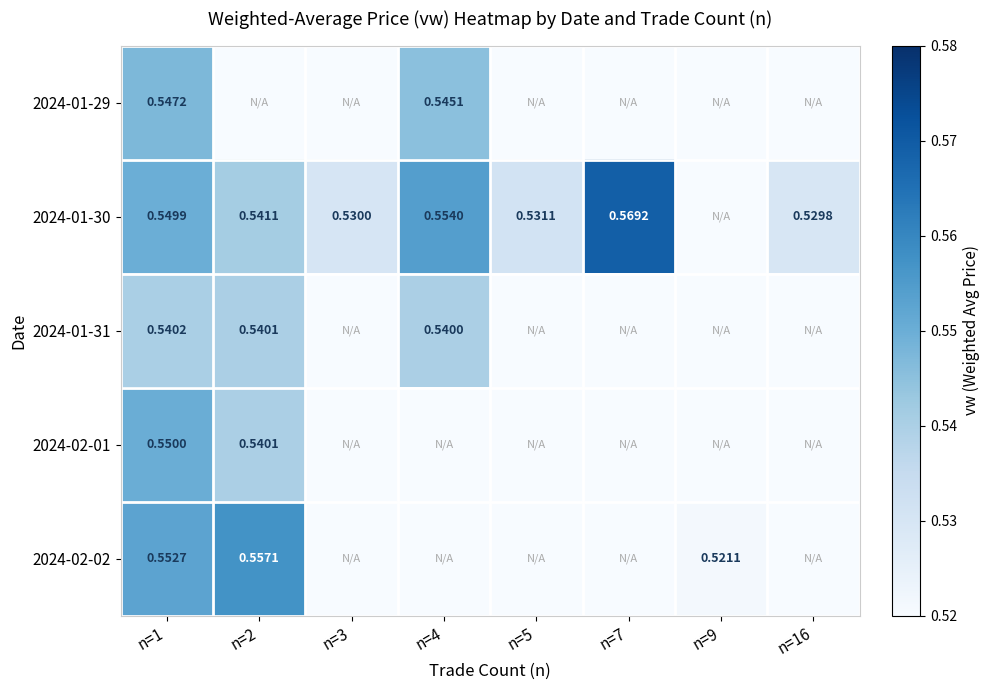

At which category is the sum across all series the highest?

n=1